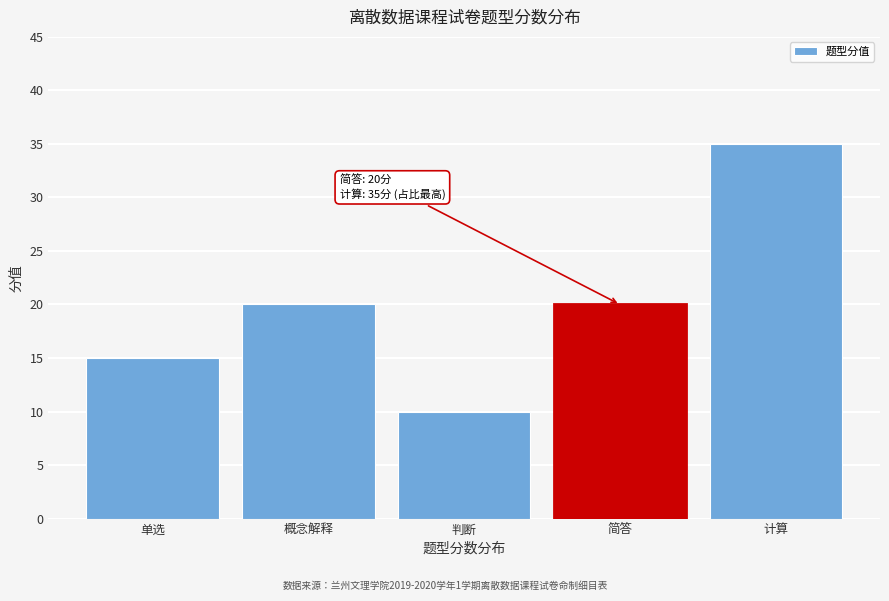

Reading left to right, list all the values displayed in this chart.

15	20	10	20	35